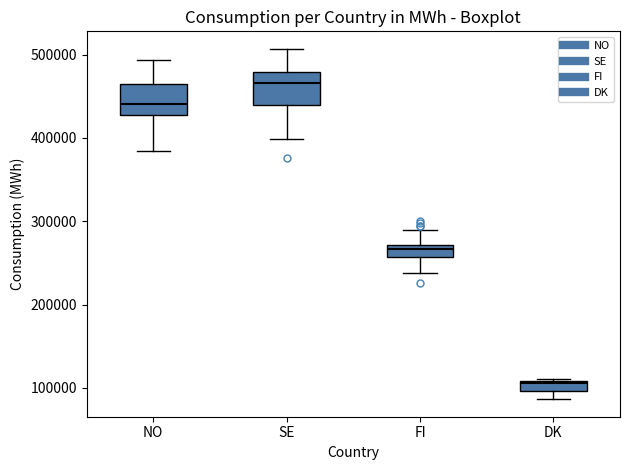

Which box has the highest median line?

SE